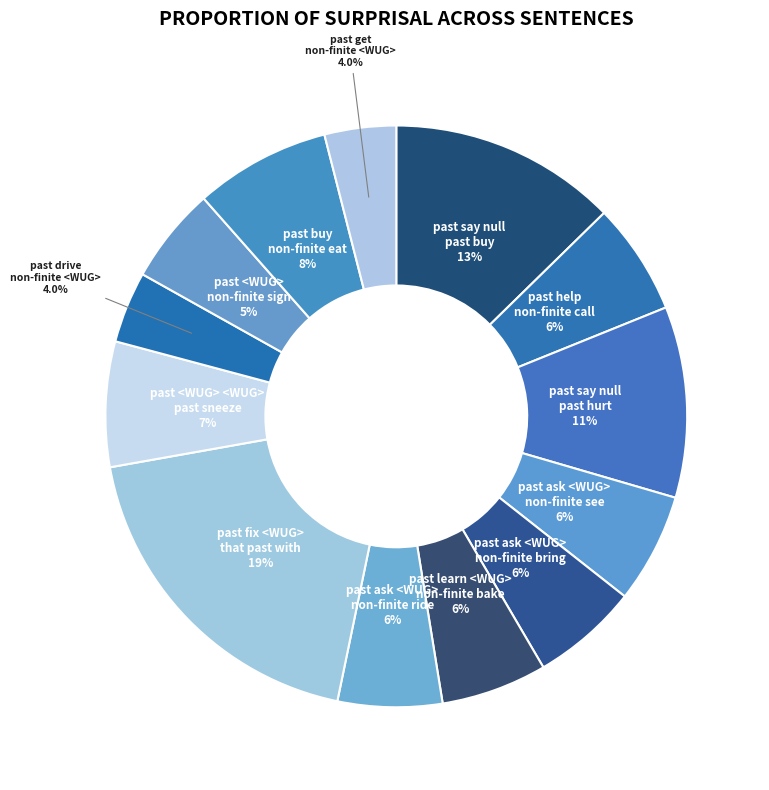

To the nearest percent, what is the difference between the past ask <WUG> non-finite see and past fix <WUG> that past with slice percentages?

13%